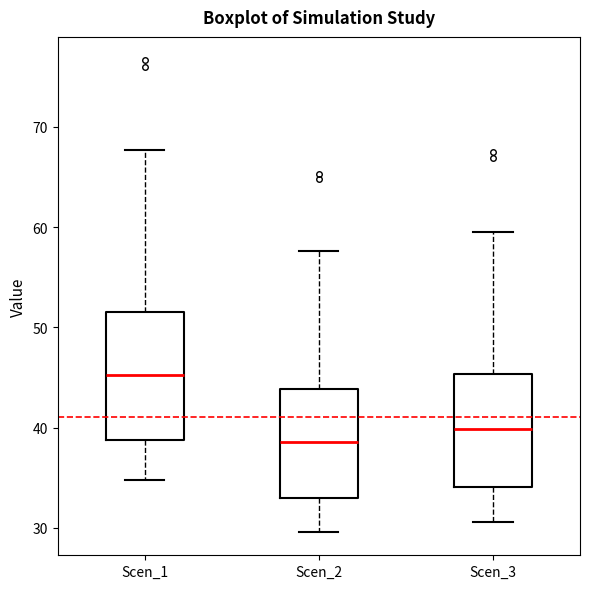

Where is the lower edge of the box for Scen_3 on the y-axis? The values are not printed on the chart, so give them approximately, as read against the axis.

34